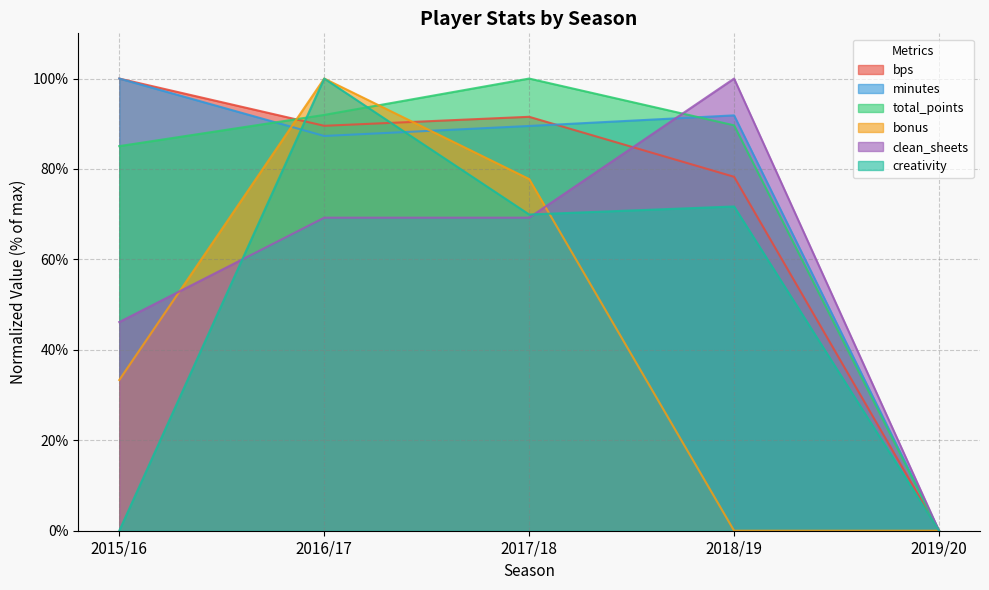

Which series changed the most between 2016/17 and 2019/20?

bonus